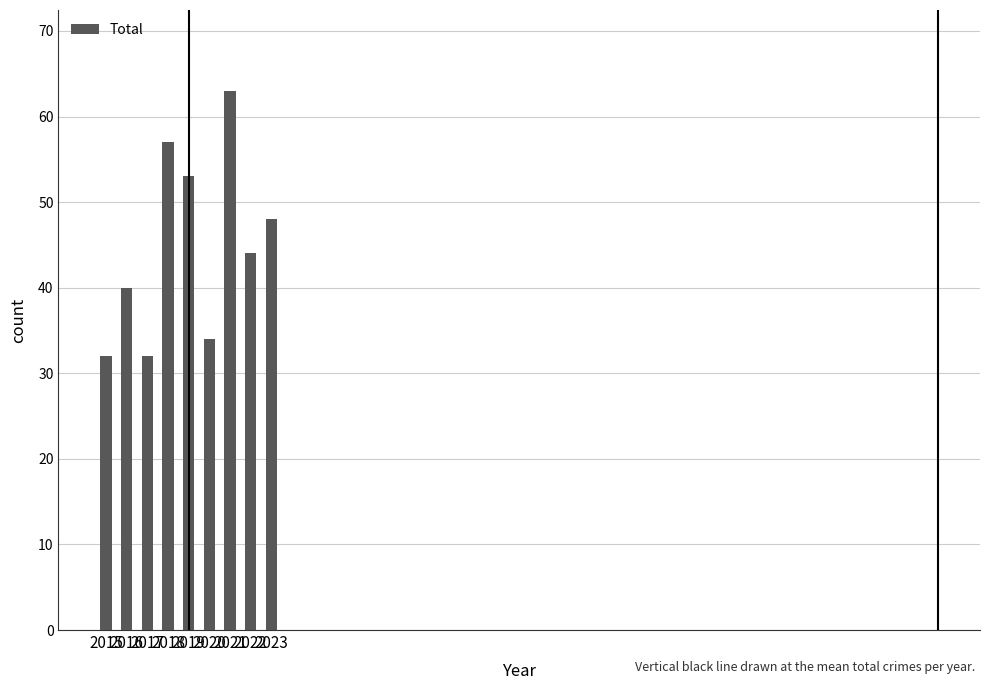

What is the value of the 3rd bar from the left?

32